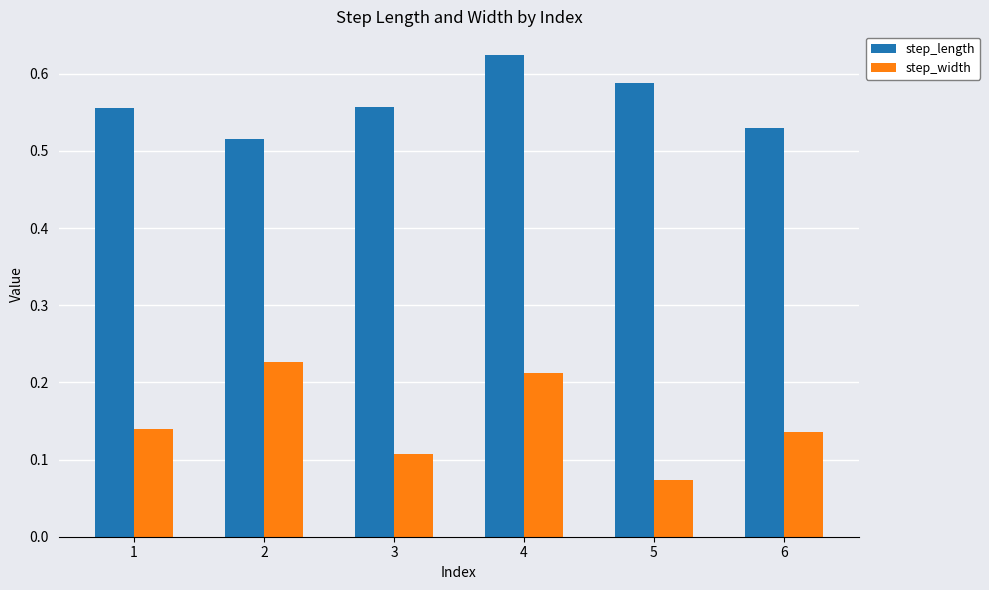

What is the difference between the highest and lowest values at 4?

0.4